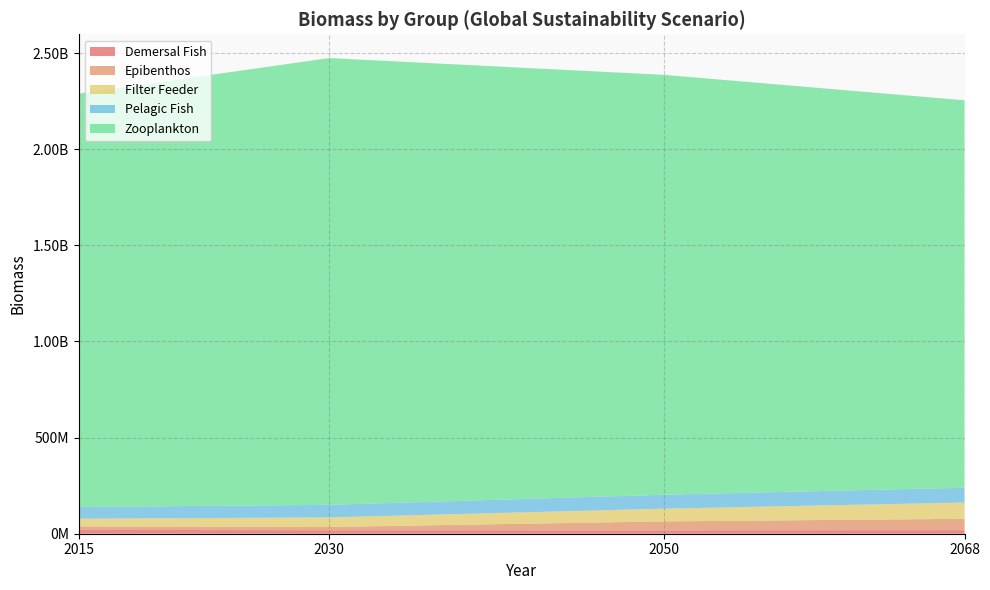

Reading right to left, transcribe all the data shown in this chart.

Demersal Fish: 2068=18642765.1	2050=17990059.4	2030=18197894.0	2015=19838649.3
Epibenthos: 2068=58909517.6	2050=46125524.1	2030=16833177.7	2015=18372407.8
Filter Feeder: 2068=84625400.3	2050=66189844.7	2030=49780392.0	2015=40127243.7
Pelagic Fish: 2068=76948316.4	2050=72444471.0	2030=65436347.1	2015=60825486.0
Zooplankton: 2068=2014944361.0	2050=2183771778.0	2030=2323414092.0	2015=2149521202.0